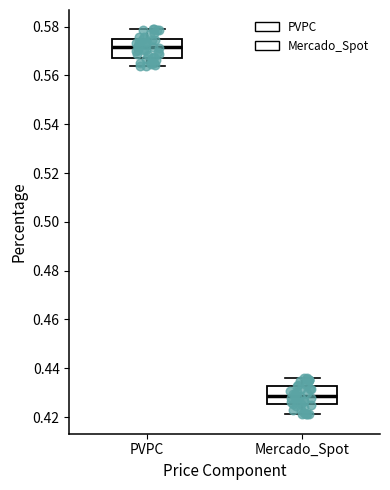

Where does the median line of the box for Mercado_Spot sit on the y-axis? The values are not printed on the chart, so give them approximately, as read against the axis.

0.428